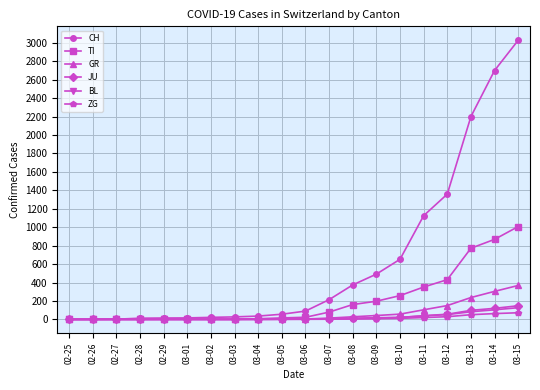

At how many categories does at least one series exceed 1111?

5